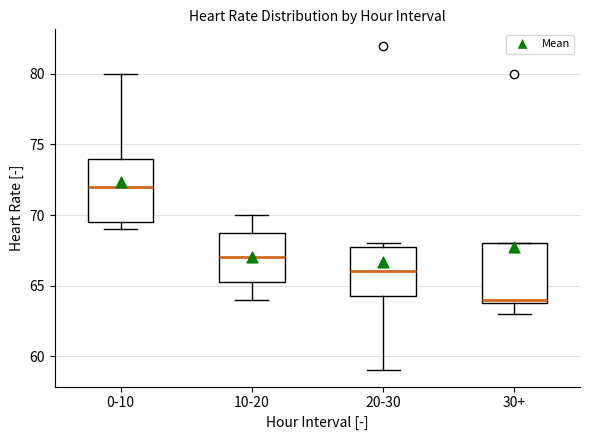

Reading left to right, read every box against the y-axis: the position of its median line, the range the box covers, and the ends of its whiskers. The values are not printed on the chart, so give them approximately, as read against the axis.

0-10: median 72.0, box 69.5 to 74.0, whiskers 69.0 to 80.0
10-20: median 67.0, box 65.5 to 69.0, whiskers 64.0 to 70.0
20-30: median 66.0, box 64.5 to 68.0, whiskers 59.0 to 68.0 (just above the box's upper edge)
30+: median 64.0 (just above the box's lower edge), box 64.0 to 68.0, whiskers 63.0 to 68.0